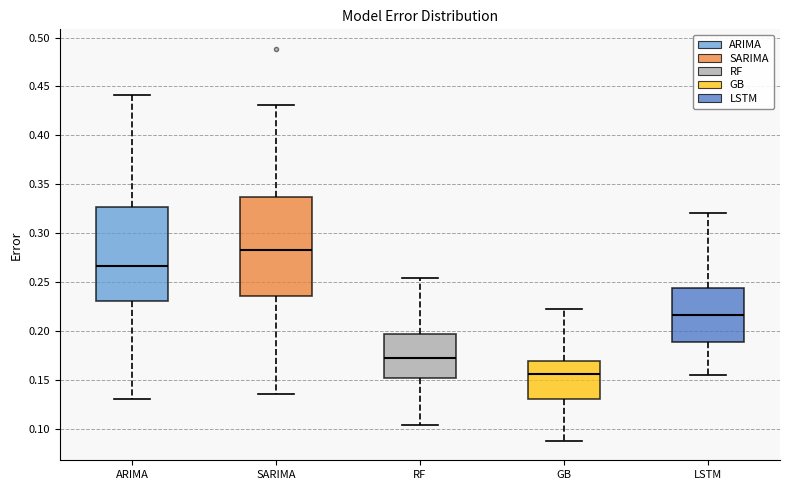

Where does the upper whisker of the box for SARIMA end on the y-axis? The values are not printed on the chart, so give them approximately, as read against the axis.

0.430